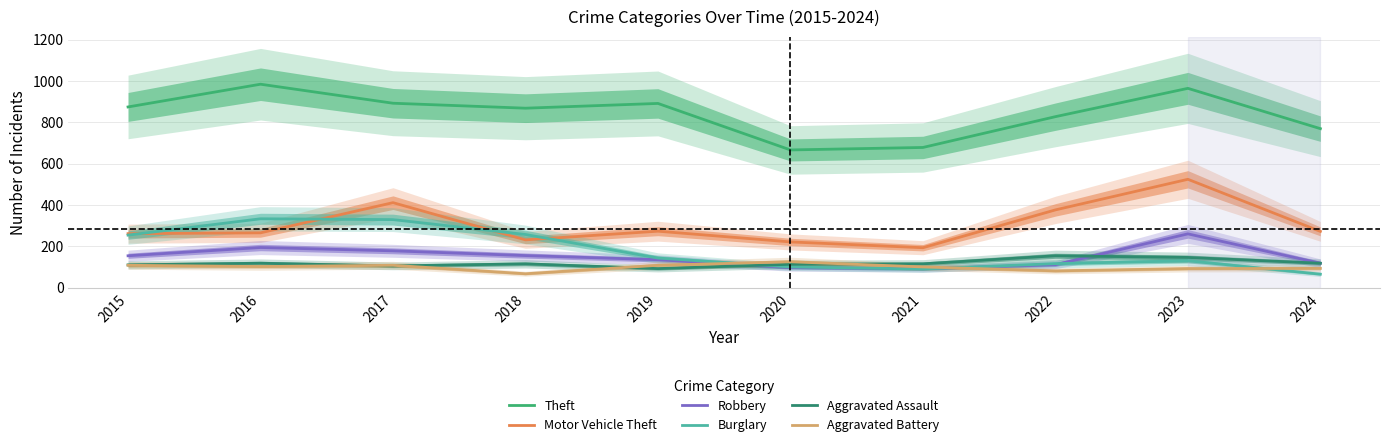

Reading left to right, extract all data points from this chart.

Theft: 2015=874	2016=984	2017=892	2018=868	2019=891	2020=666	2021=678	2022=827	2023=964	2024=769
Motor Vehicle Theft: 2015=261	2016=265	2017=411	2018=231	2019=273	2020=221	2021=193	2022=376	2023=524	2024=272
Robbery: 2015=154	2016=194	2017=178	2018=155	2019=135	2020=97	2021=91	2022=111	2023=260	2024=118
Burglary: 2015=254	2016=333	2017=329	2018=257	2019=143	2020=100	2021=90	2022=116	2023=130	2024=65
Aggravated Assault: 2015=110	2016=118	2017=105	2018=115	2019=92	2020=113	2021=115	2022=154	2023=146	2024=118
Aggravated Battery: 2015=108	2016=102	2017=108	2018=67	2019=108	2020=125	2021=100	2022=81	2023=92	2024=93